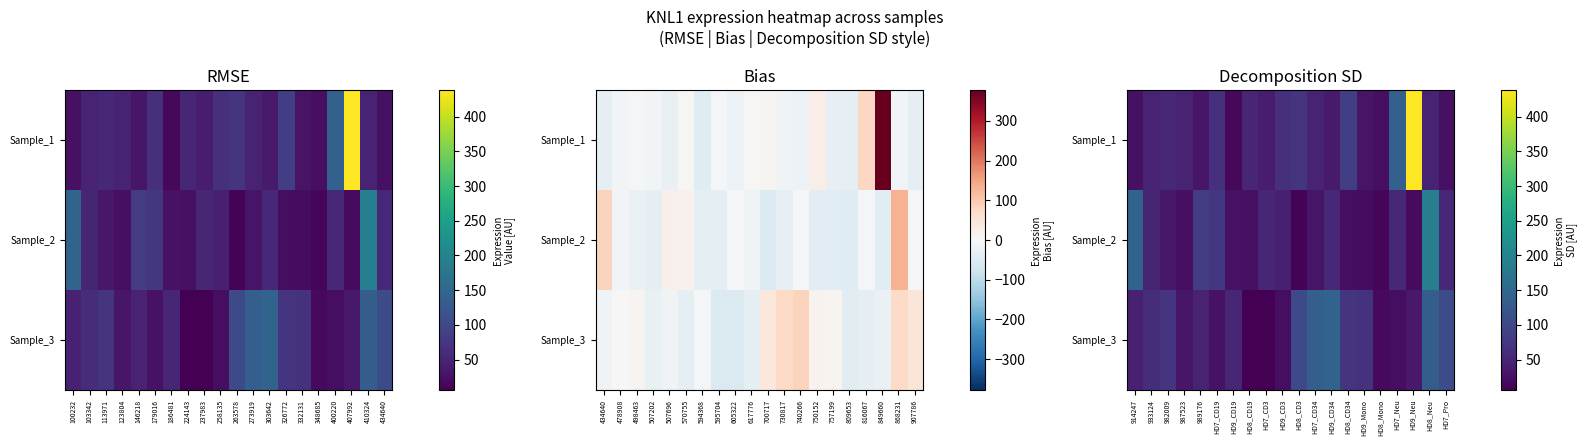

True or false: Sample_2 has a value of 24.7 at HD8_CD19.

True